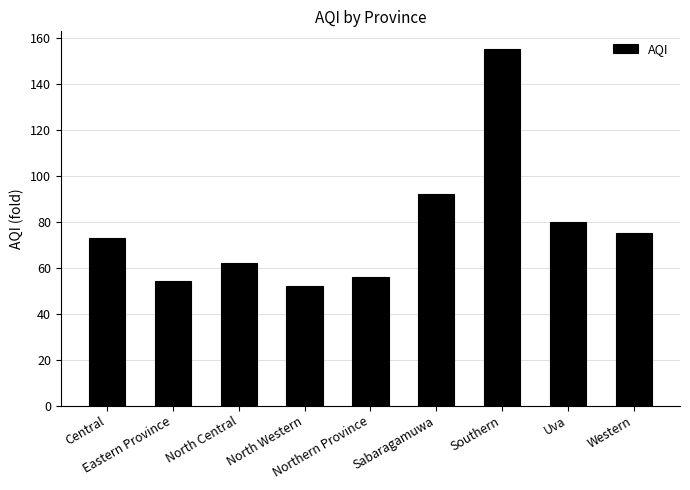

What is the difference between the values at Northern Province and Sabaragamuwa?

36